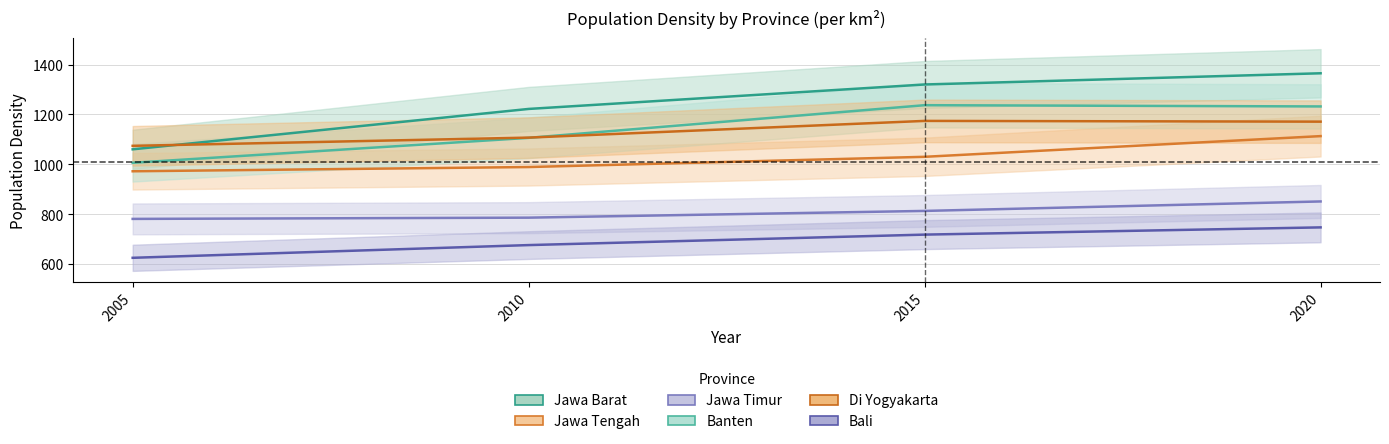

List the series in order of their peak value, highest first.

Jawa Barat, Banten, Di Yogyakarta, Jawa Tengah, Jawa Timur, Bali